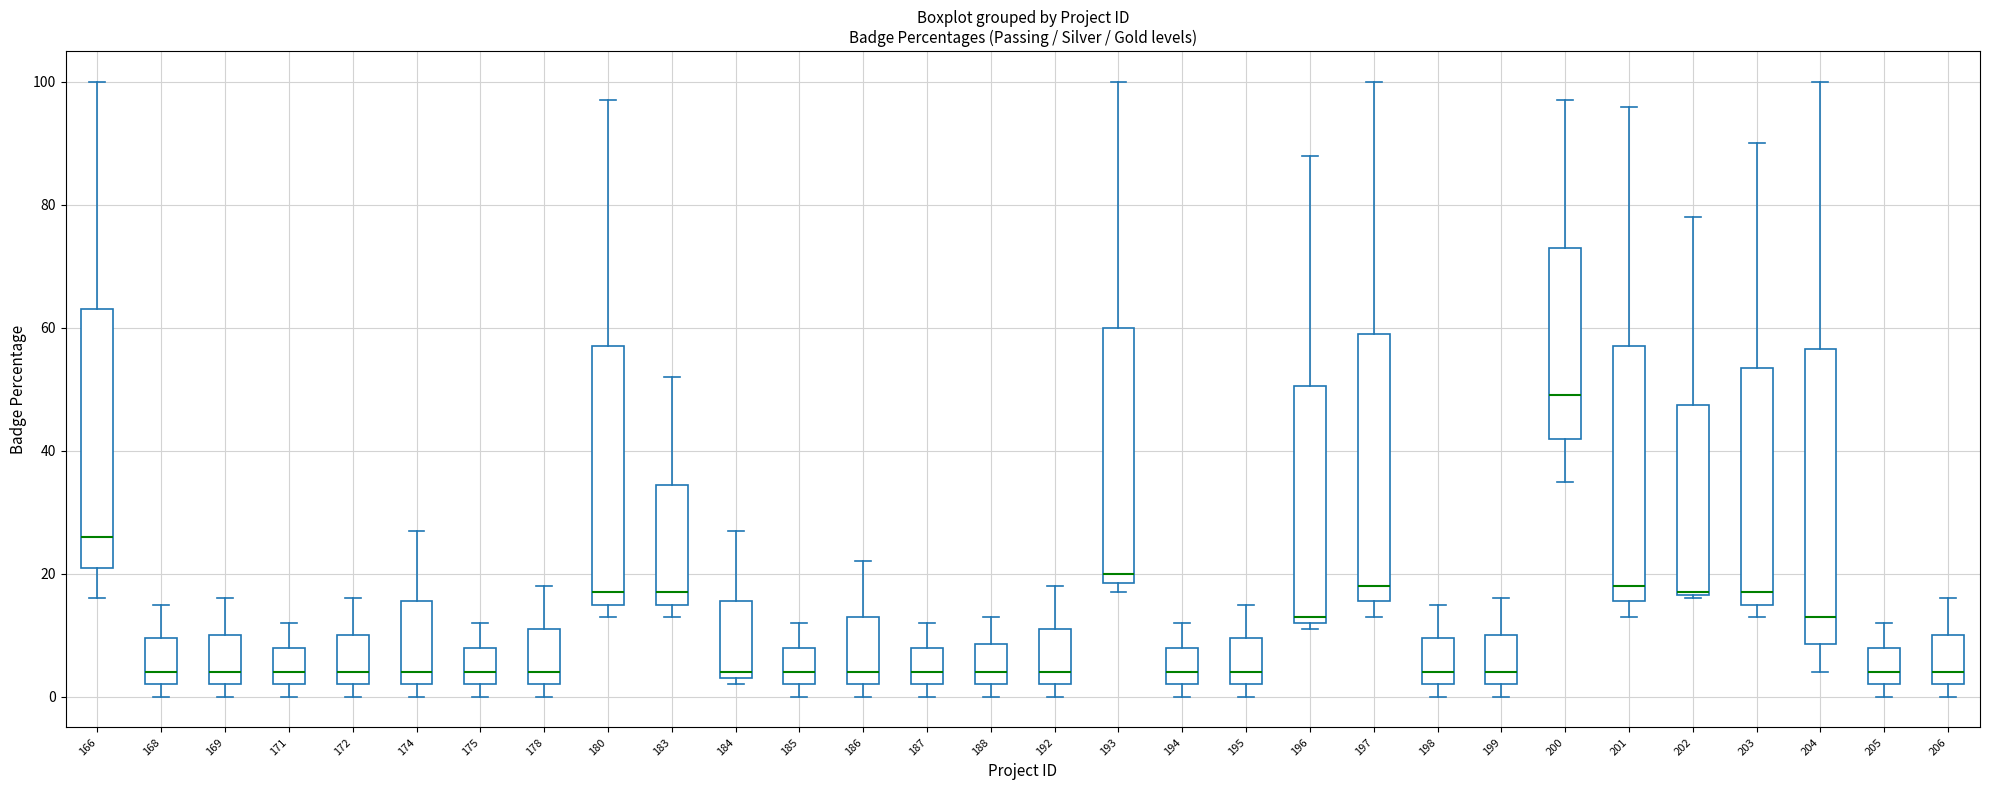

Where does the upper whisker of the box at x = 202 end on the y-axis? The values are not printed on the chart, so give them approximately, as read against the axis.

78